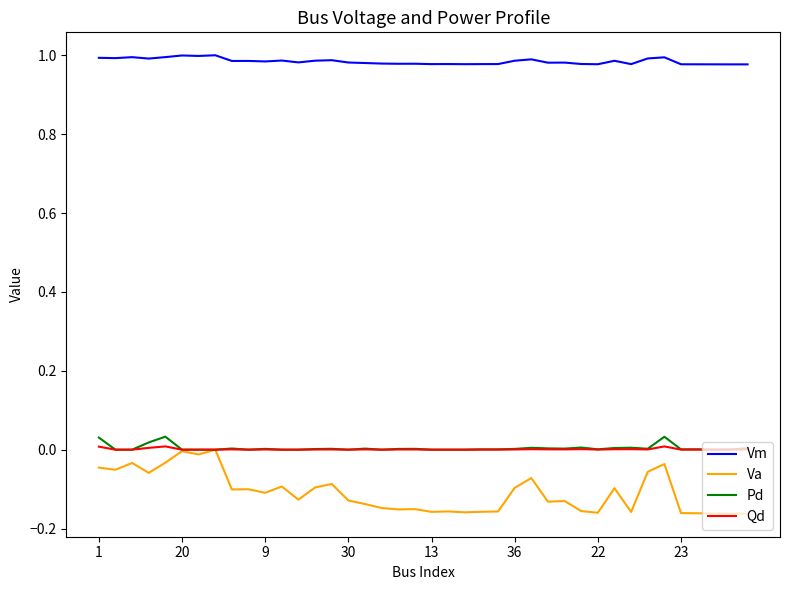

Which series has the widest spread of values?

Va